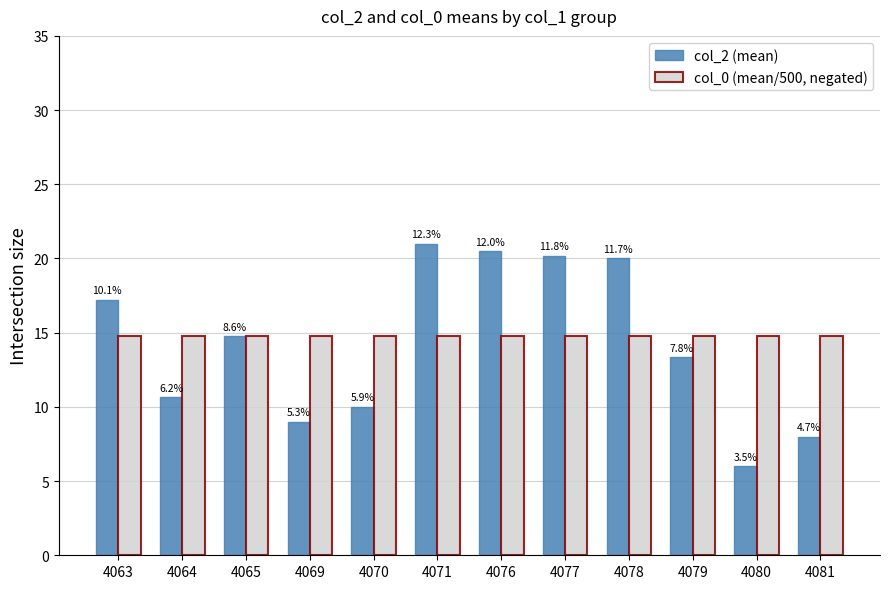

How many bars are there in each group?

2